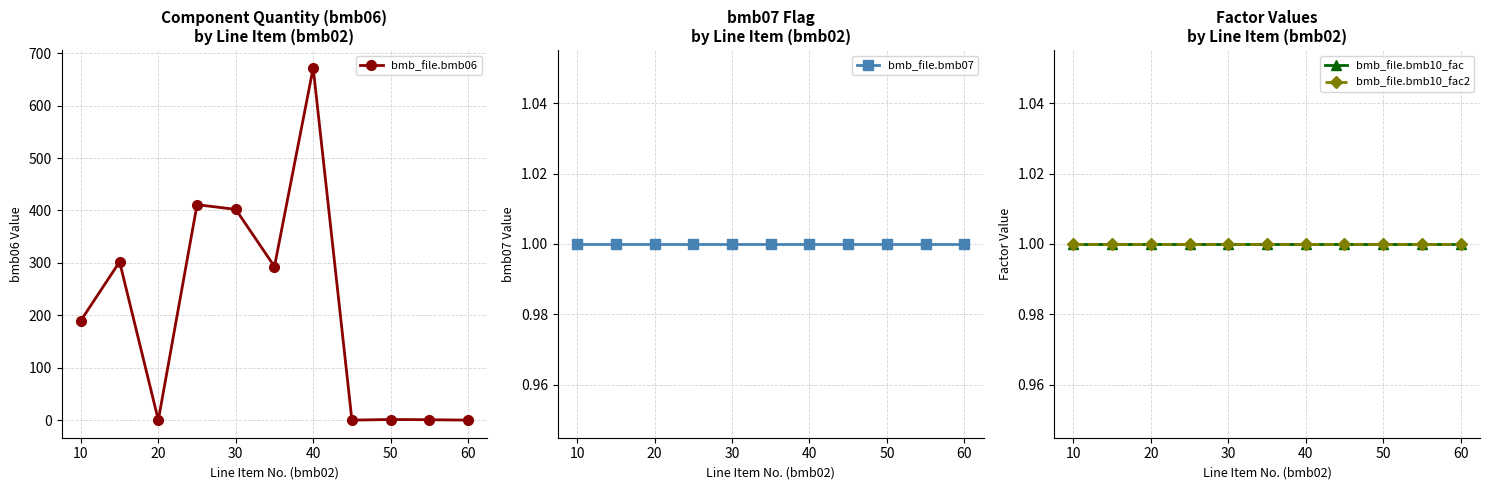

True or false: bmb_file.bmb06 has more than 0 points higher than both neighbors.

True